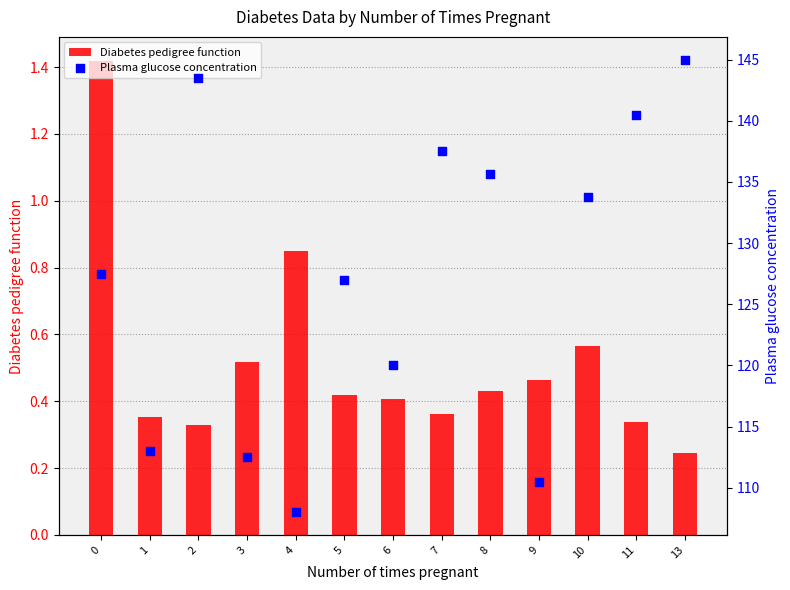

Which series has the largest total across all categories?

Plasma glucose concentration